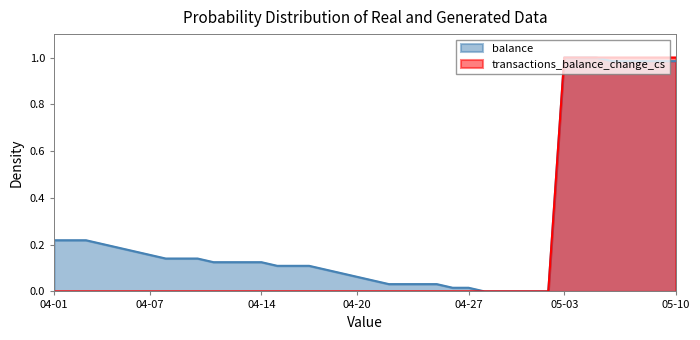

Is it true that balance equals 0.0 at 2016-04-24?

True